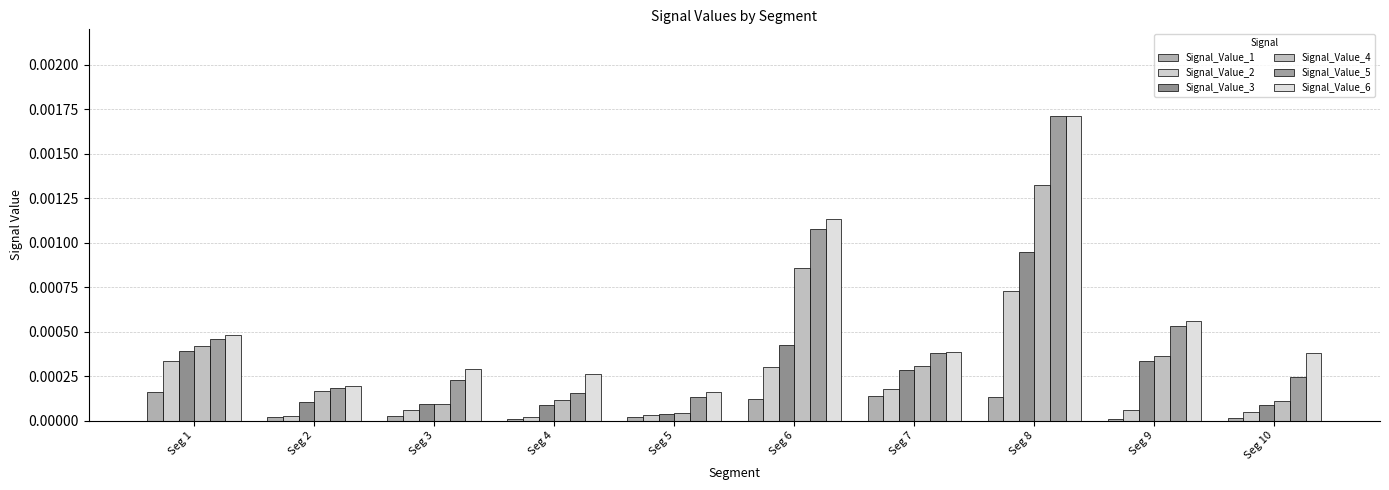

How many bars are there in each group?

6